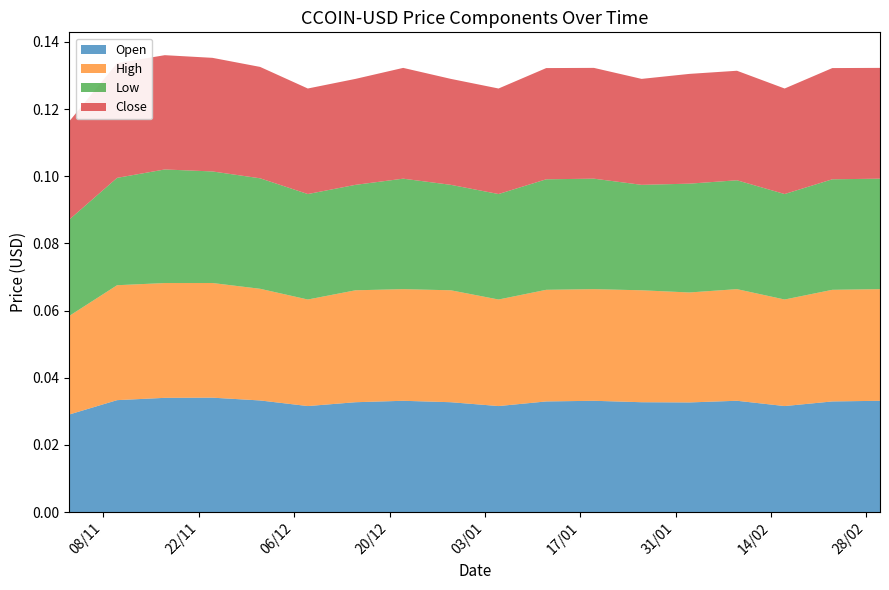

What are all the series names shown in the legend?

Open, High, Low, Close